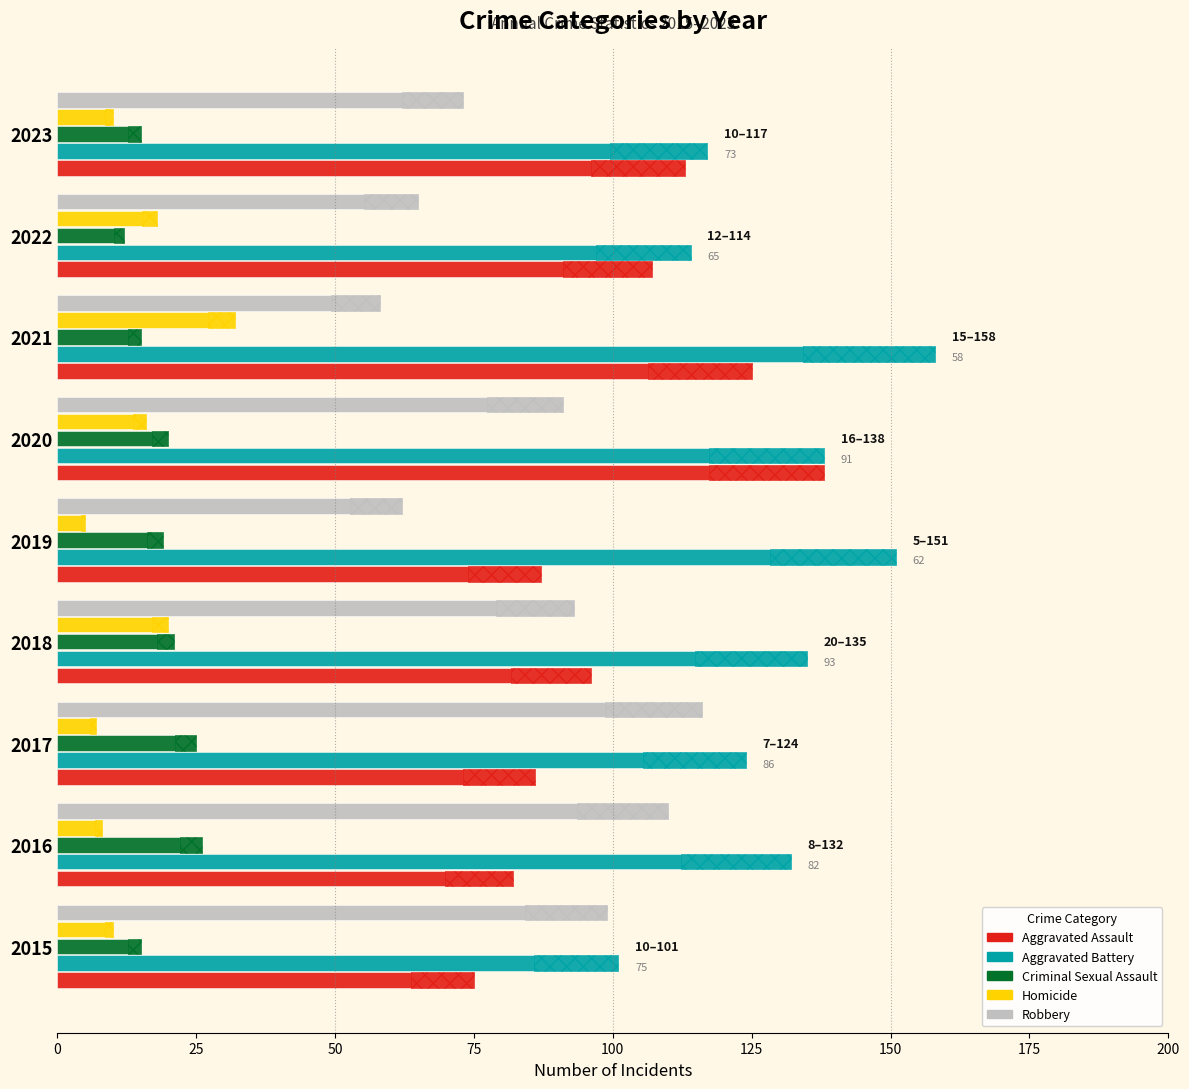

At how many categories does at least one series exceed 151?

1